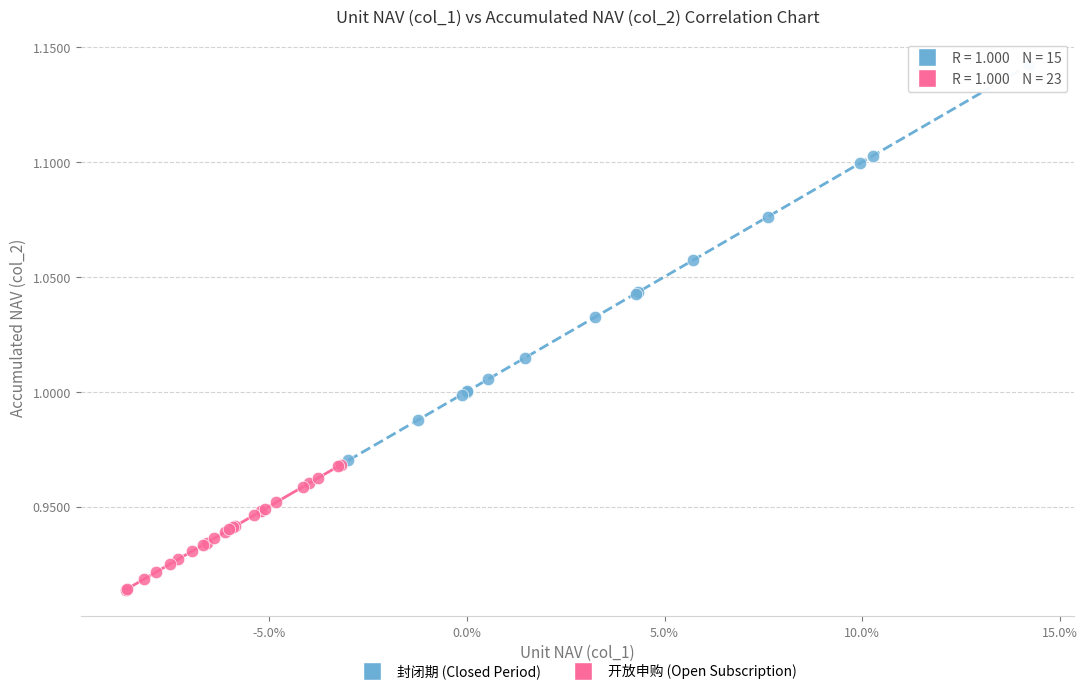

Which series contains the highest Y value?

封闭期 (Closed Period)